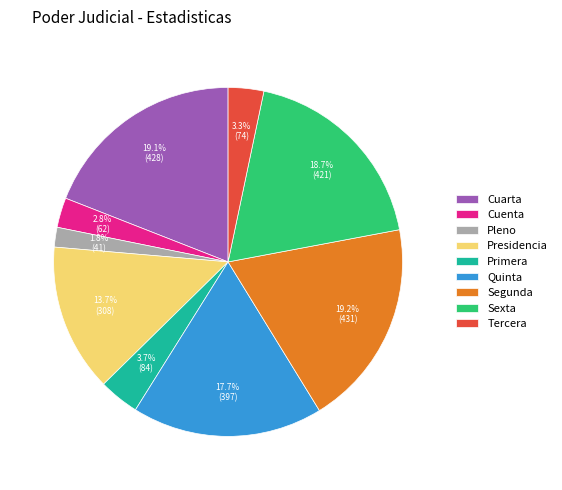

Is there a majority slice in this chart?

No